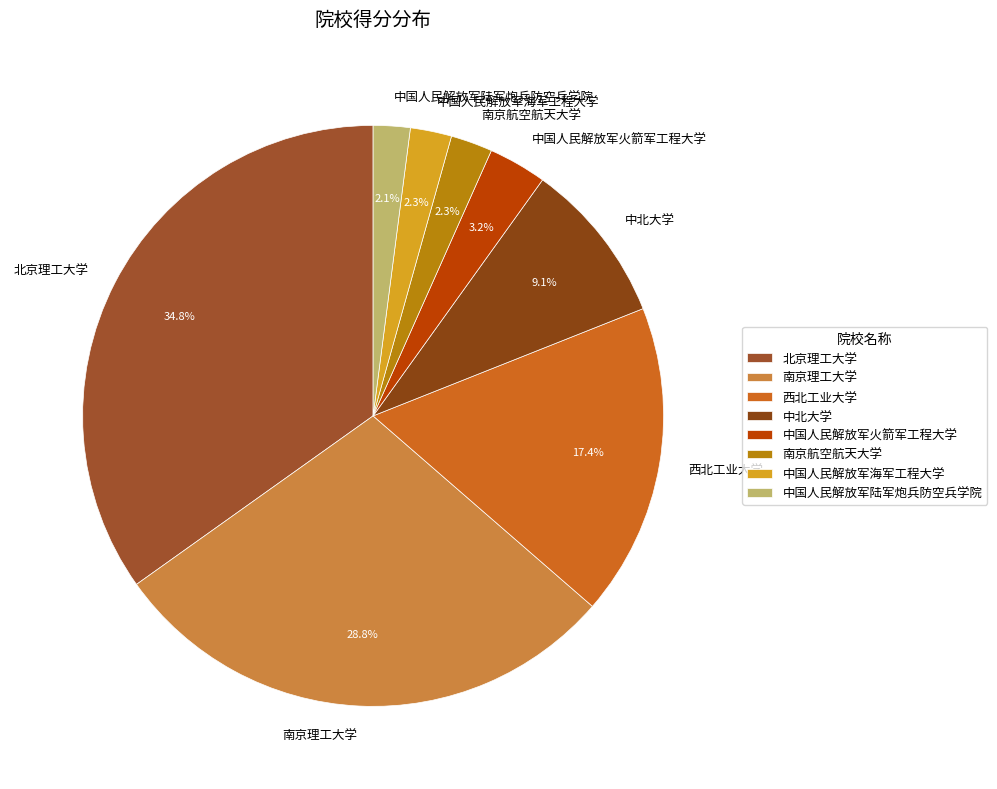

Which category has the biggest portion of the pie?

北京理工大学